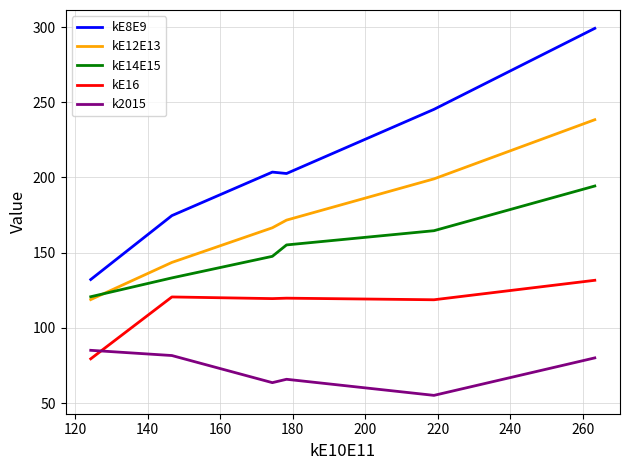

Does the chart have visible grid lines?

Yes